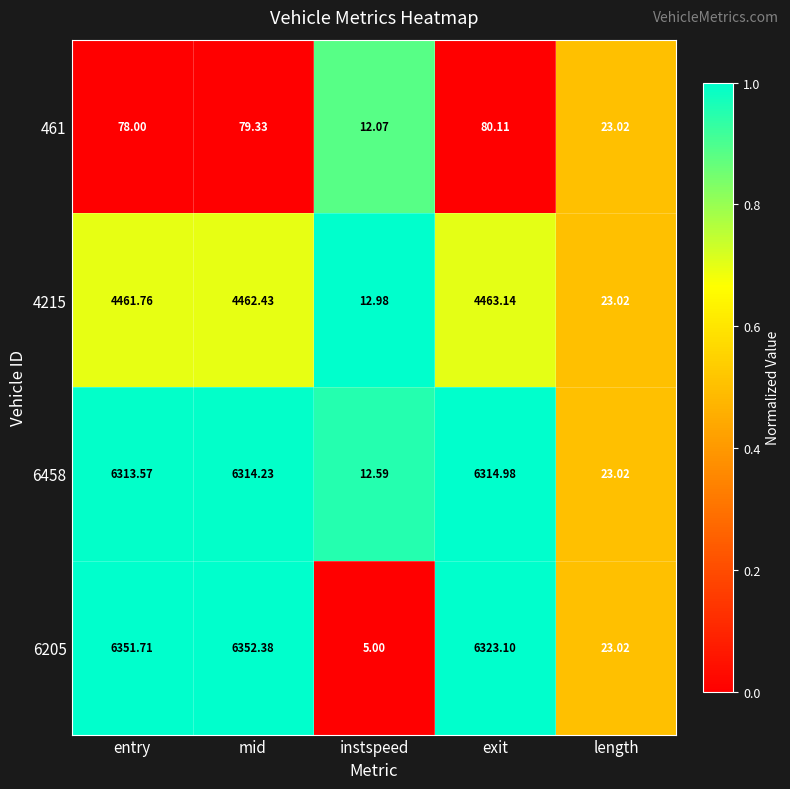

Which label corresponds to the largest value in the chart?

mid